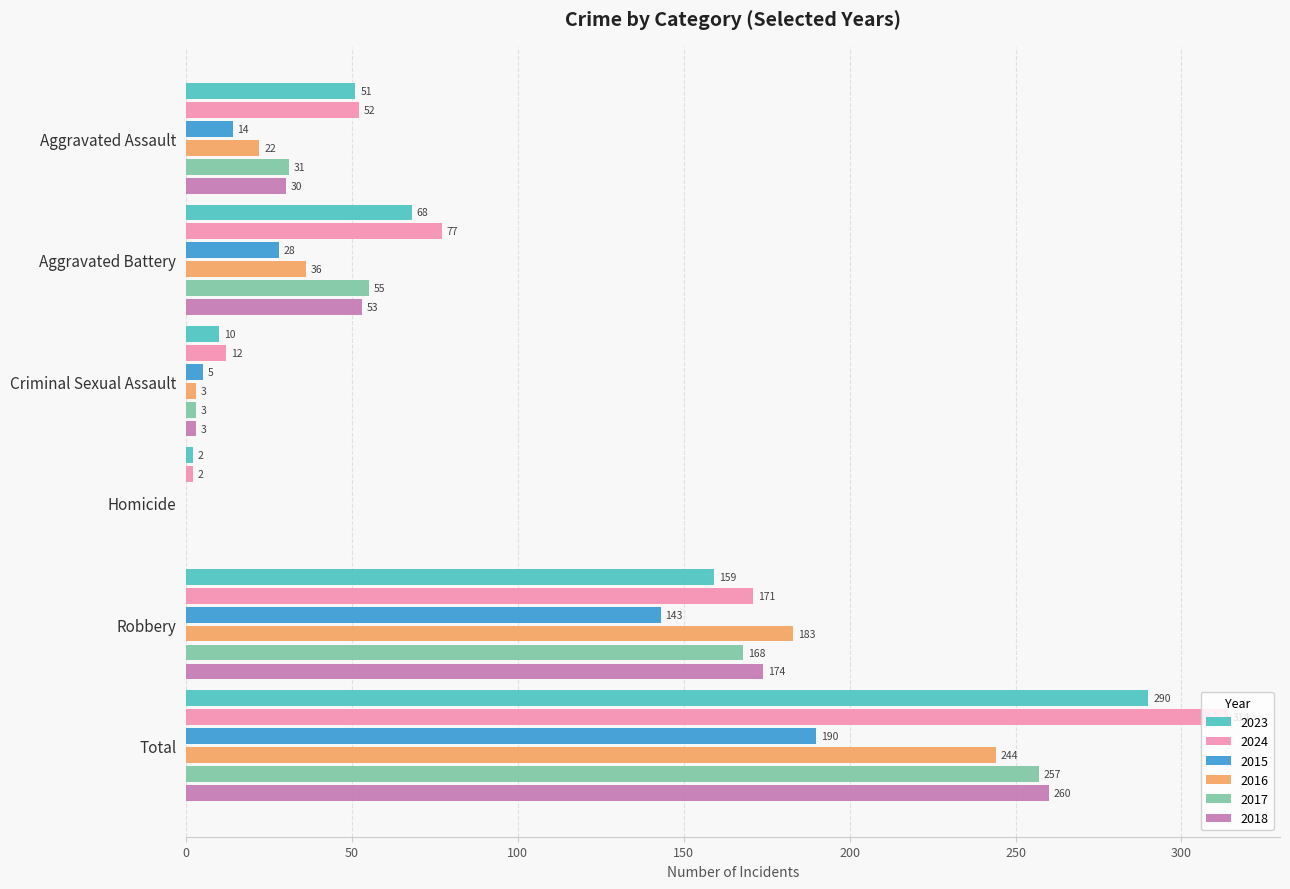

True or false: 2017 has a value of 0 at Homicide.

True